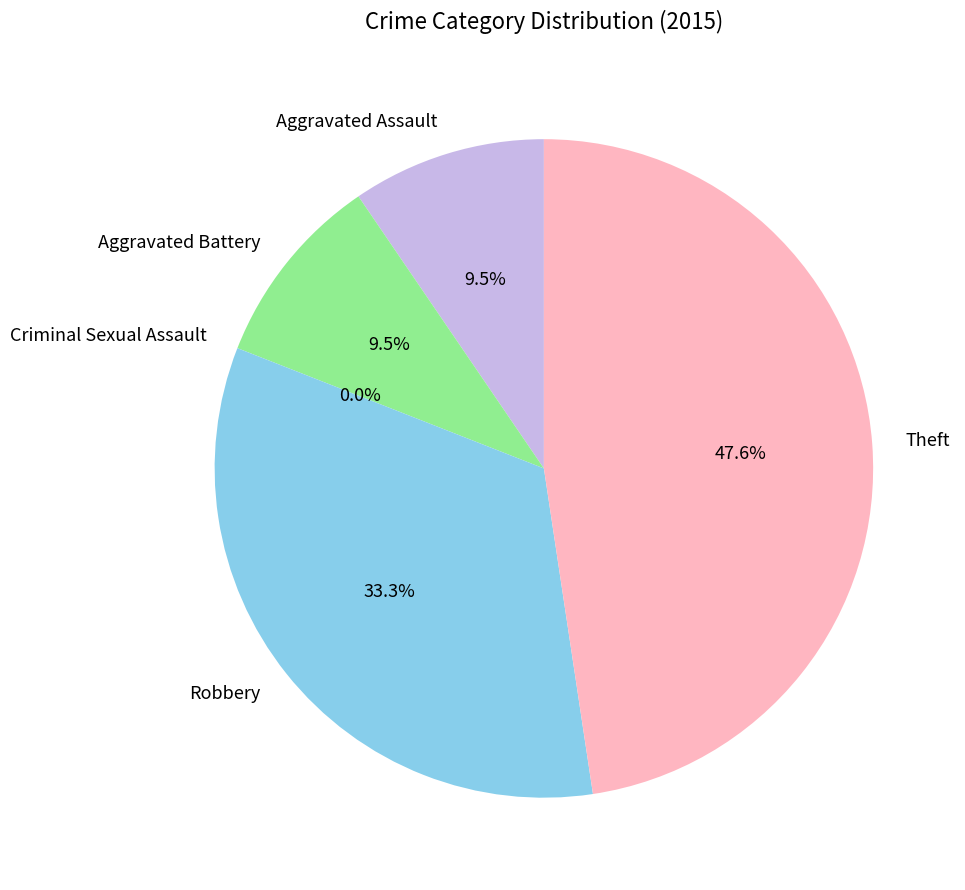

Is the sum of Aggravated Assault and Criminal Sexual Assault greater than half?

No